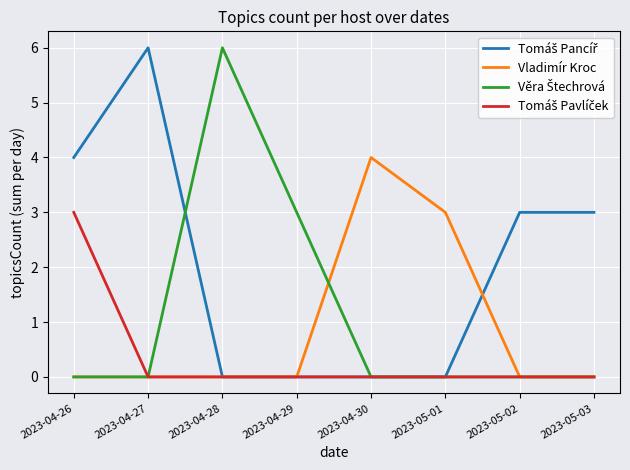

What position from the left is 2023-04-28?

3